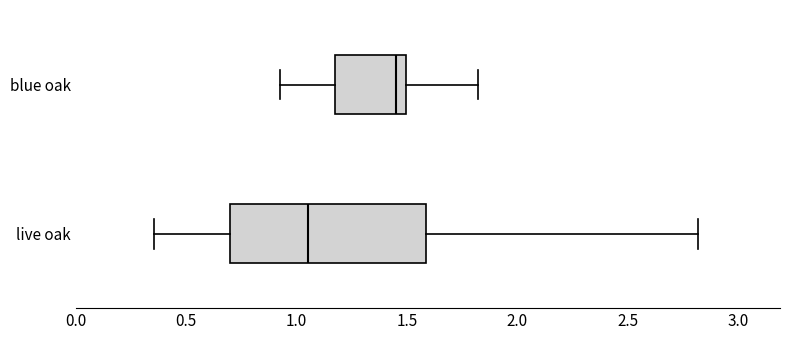

Which box has the furthest to the right median line?

blue oak